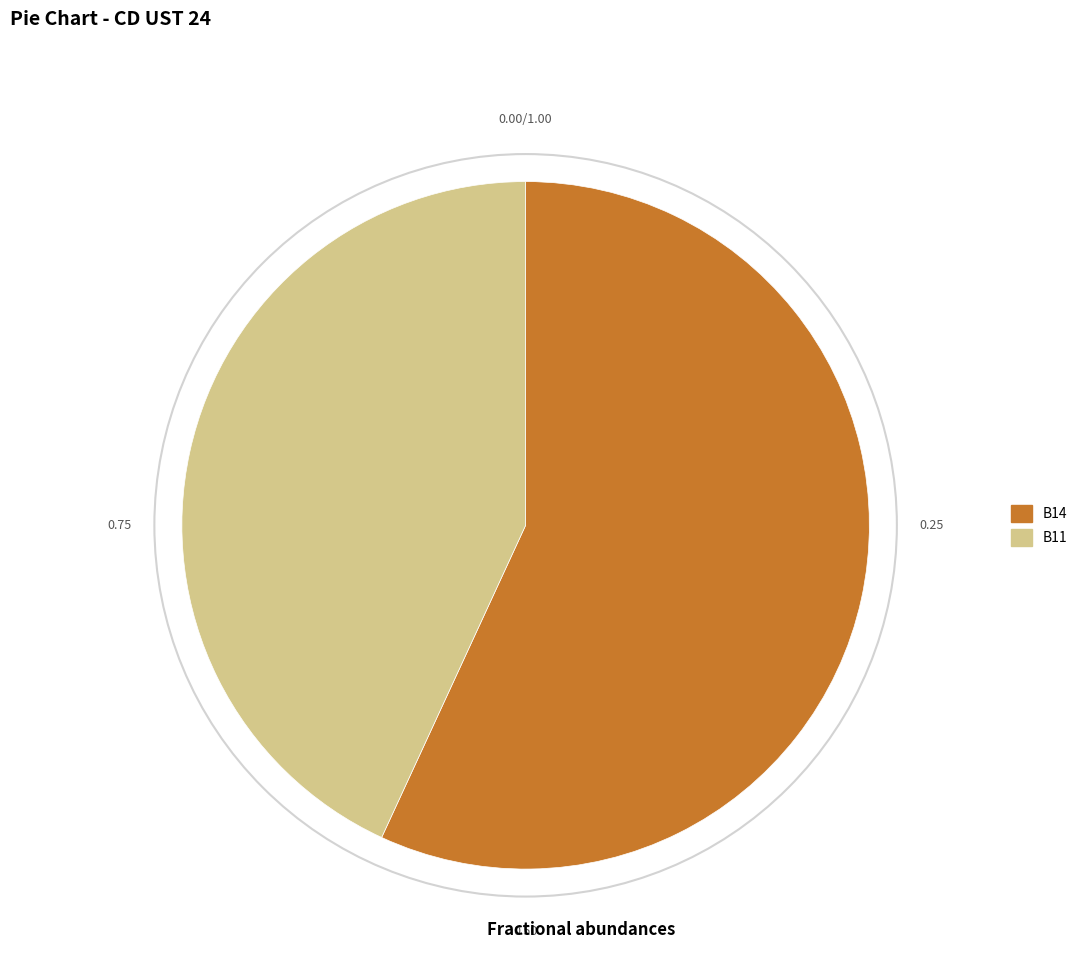

Which has a higher value, B14 or B11?

B14